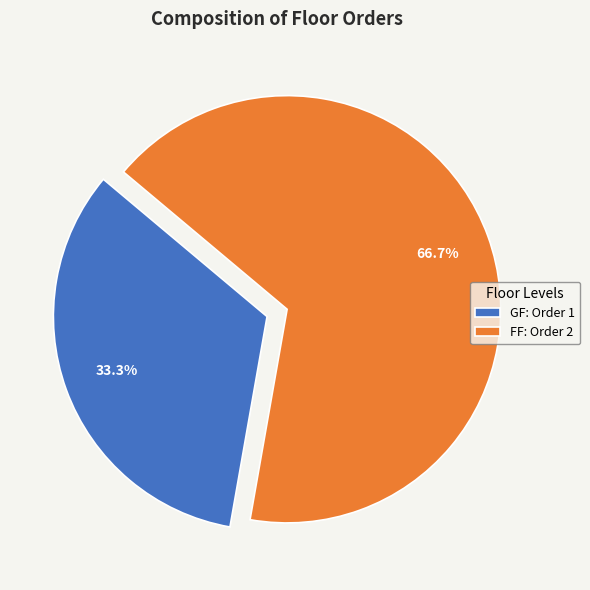

How many segments does this pie chart have?

2